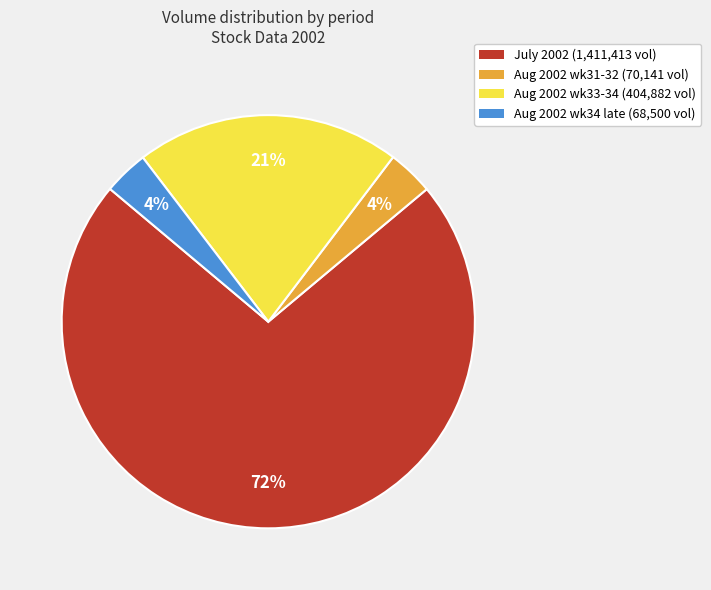

To the nearest percent, what is the average slice percentage?

25%